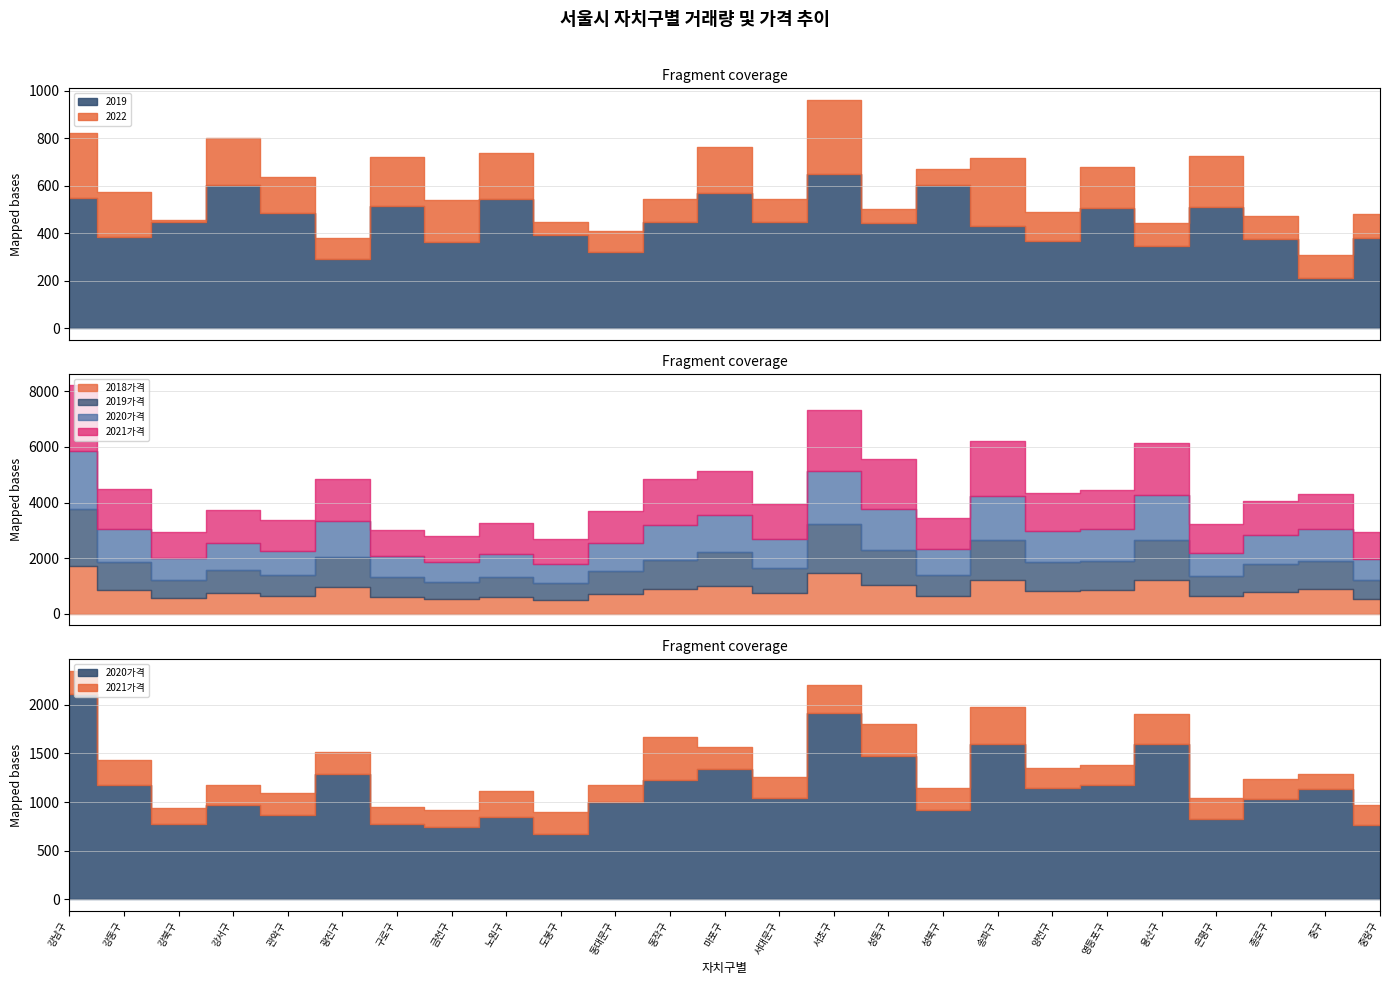

Where is 2018가격 nearest to the value 1103?

성동구